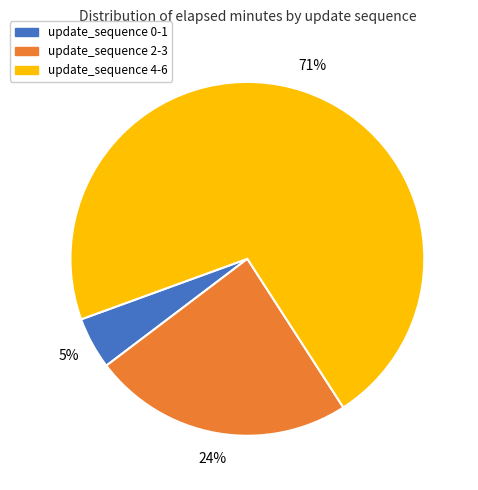

True or false: update_sequence 0-1 accounts for 12% of the total.

False